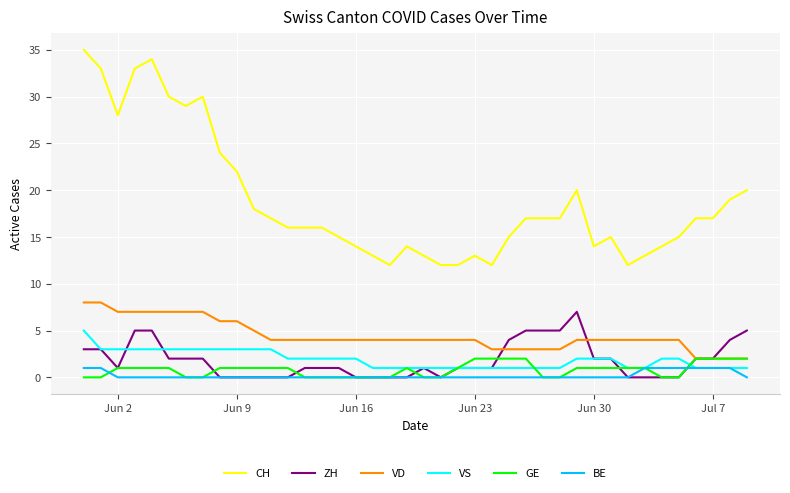

What are all the series names shown in the legend?

CH, ZH, VD, VS, GE, BE